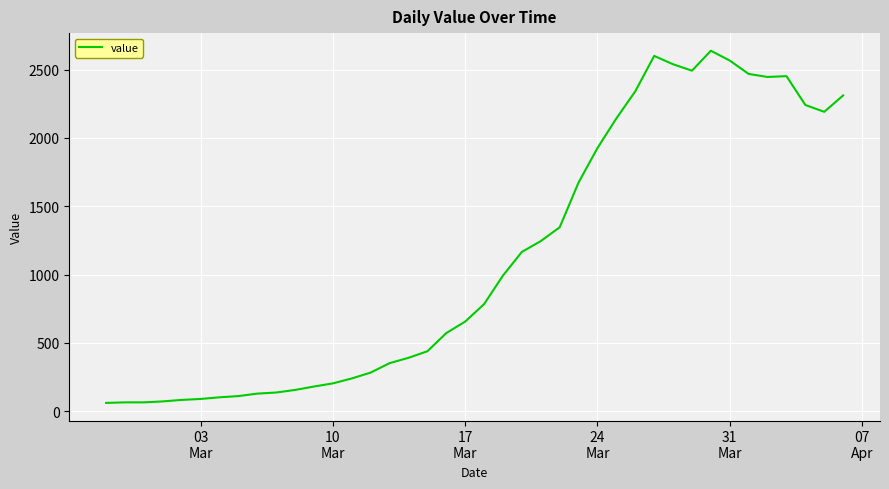

What is the maximum value shown in the chart?

2638